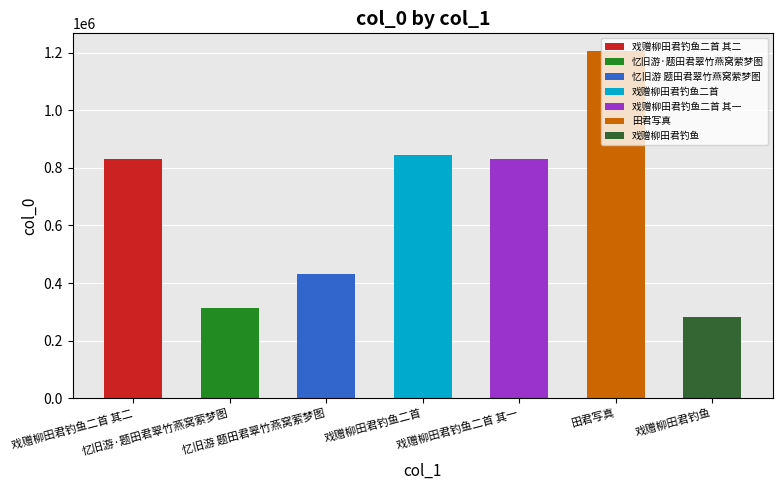

What is the sum of all values?

4741463